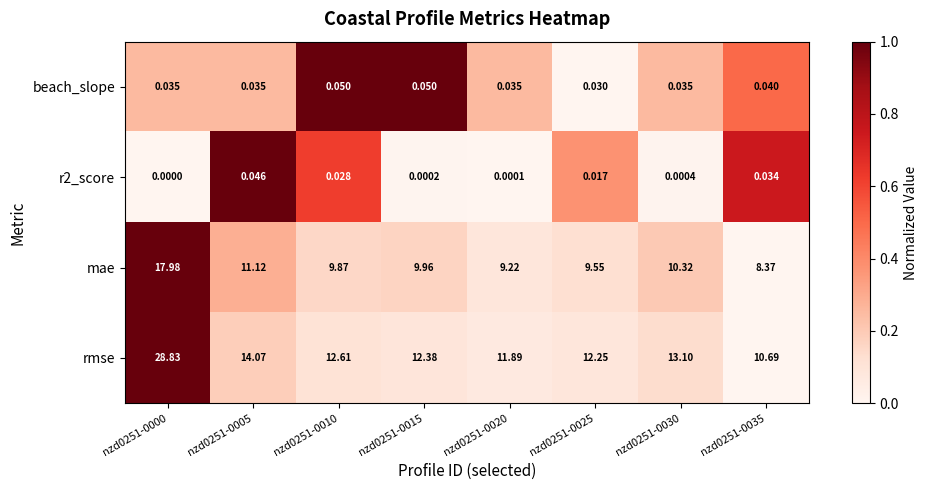

How many values in the mae series exceed 9?

7